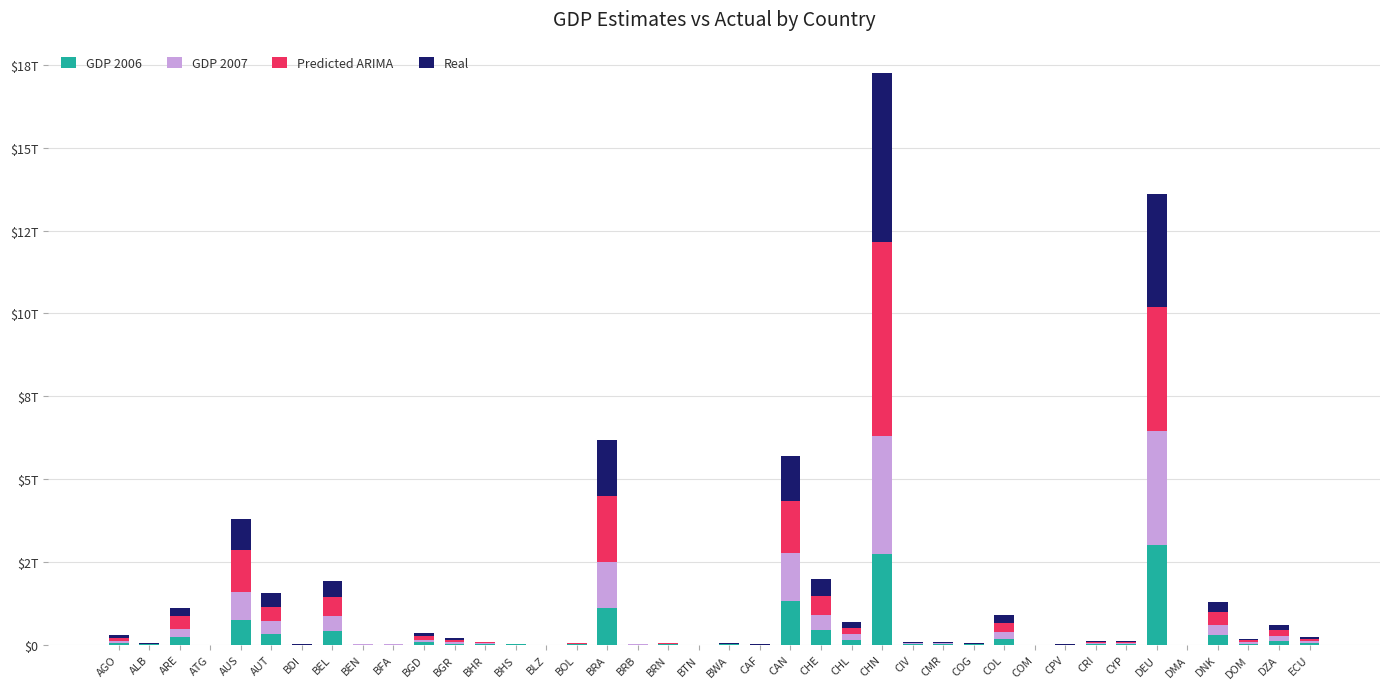

At which label does Real first exceed 25942622950?

AGO